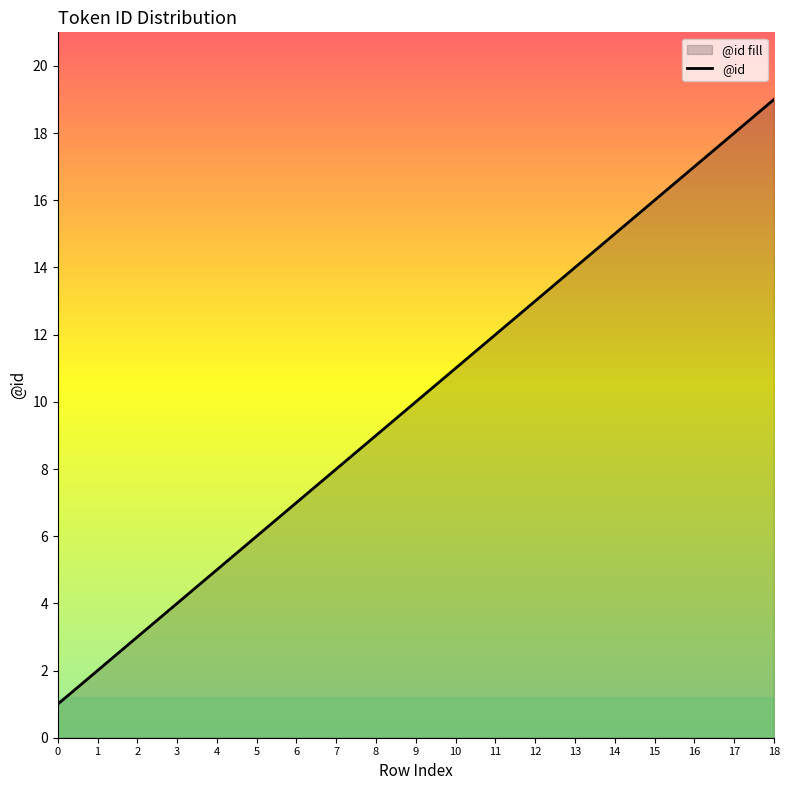

The value at 11 is 16. True or false?

False